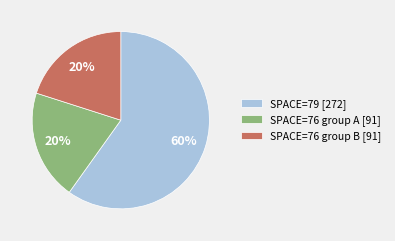

The SPACE=76 group B [91] slice represents 20% of the pie. True or false?

True